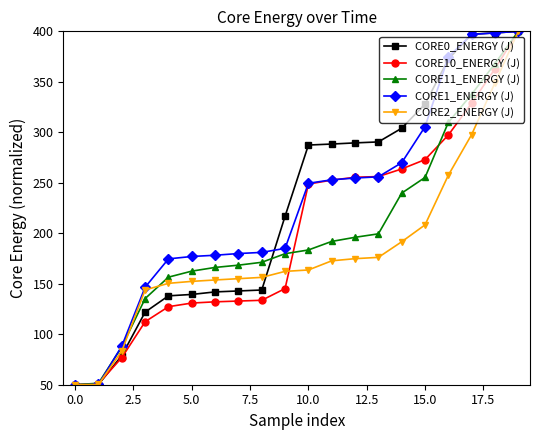

What is the value of the CORE11_ENERGY (J) point at the 4th from the left?

135.3